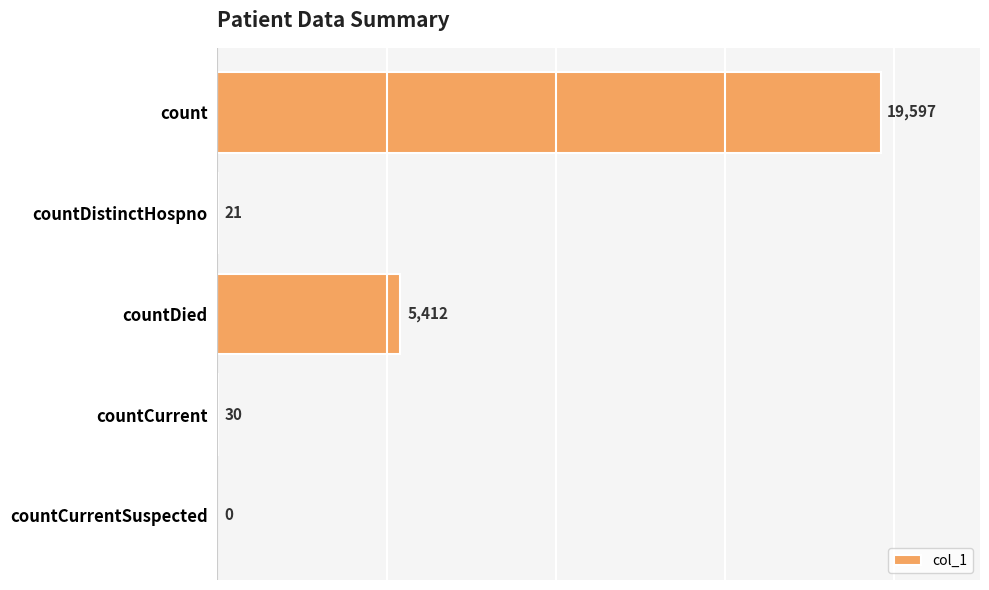

What is the maximum value shown in the chart?

19597